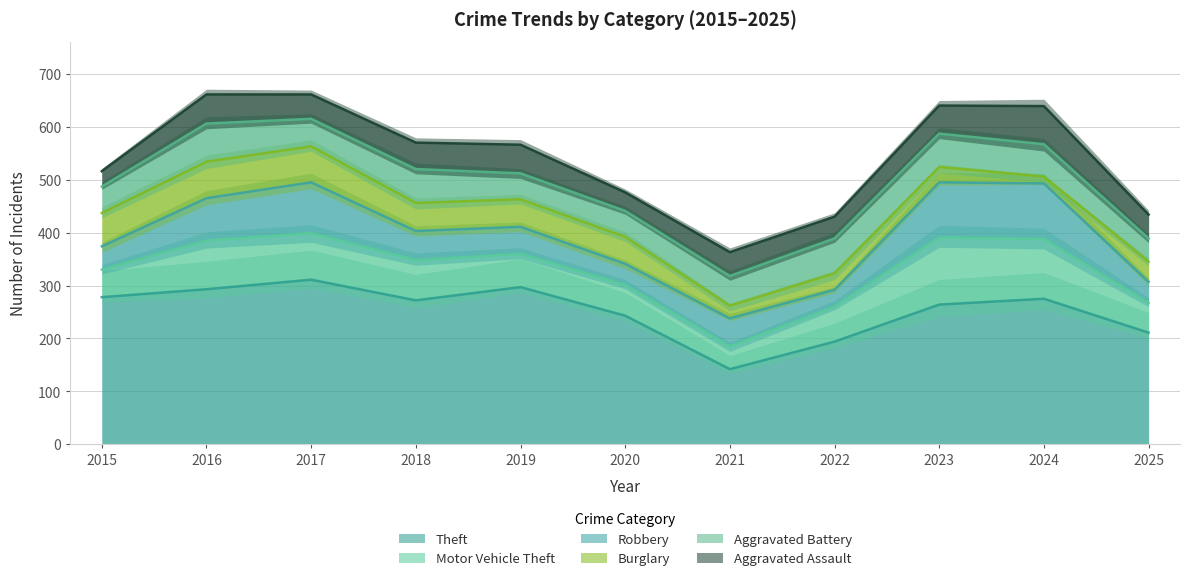

At which category does Aggravated Battery reach its first local valley?

2017